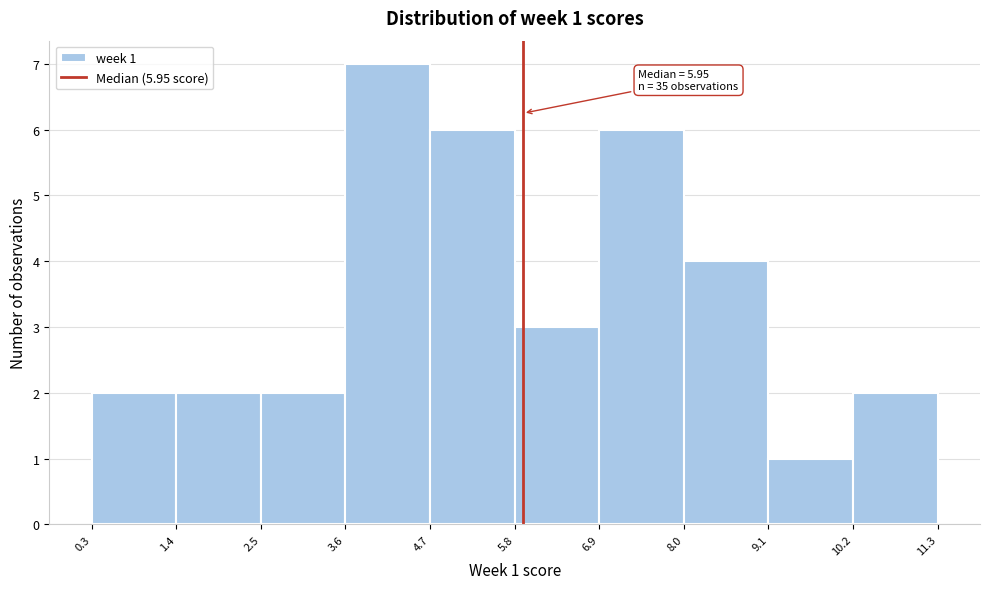

Over which range of the x-axis is the bar tallest?

3.6 to 4.7